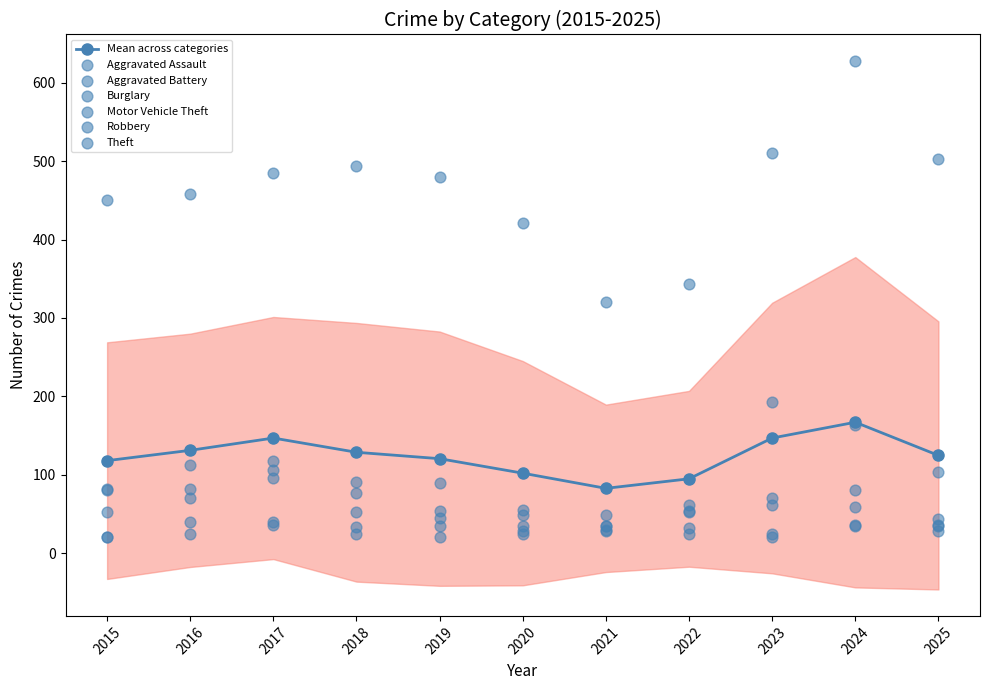

At which category is the sum across all series the highest?

2024